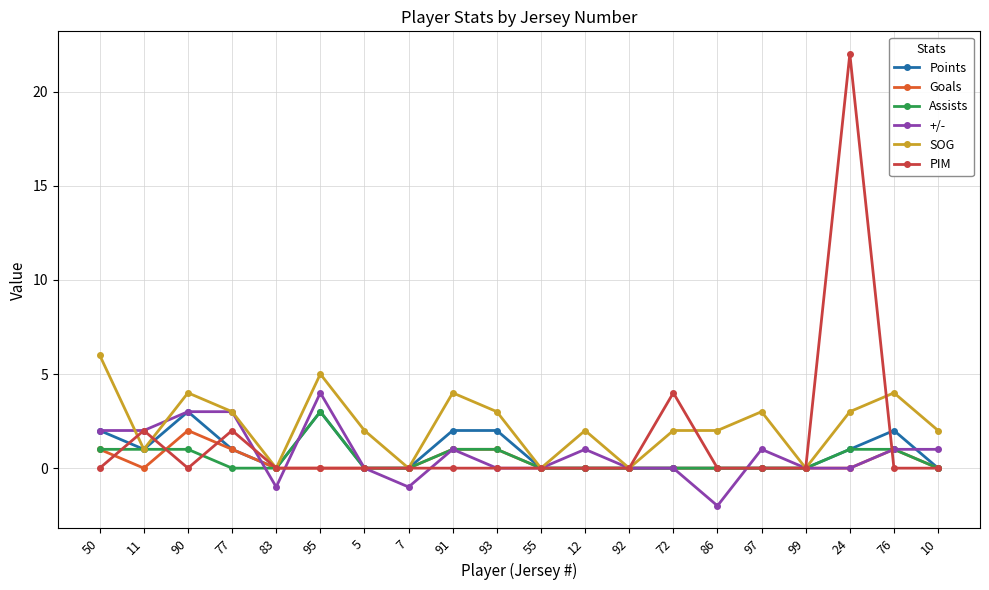

True or false: Assists has a value of 0 at 11.

False